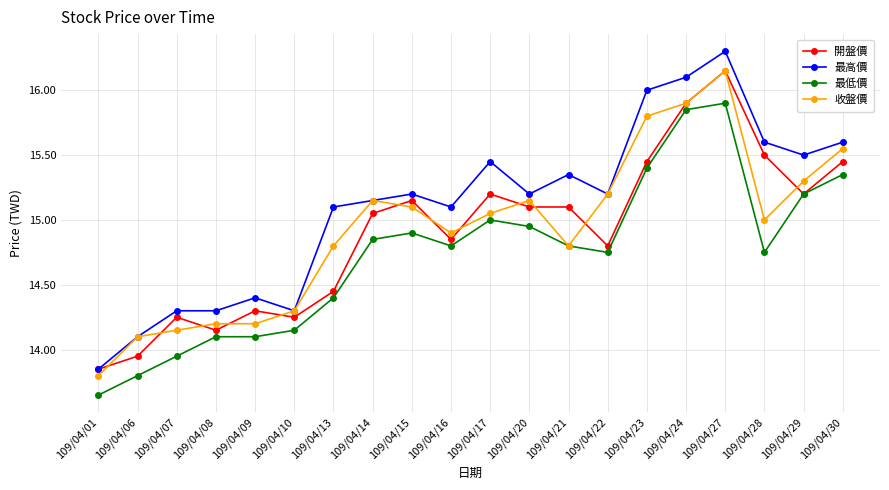

What is the value of the 最高價 point at the 15th from the left?

16.0